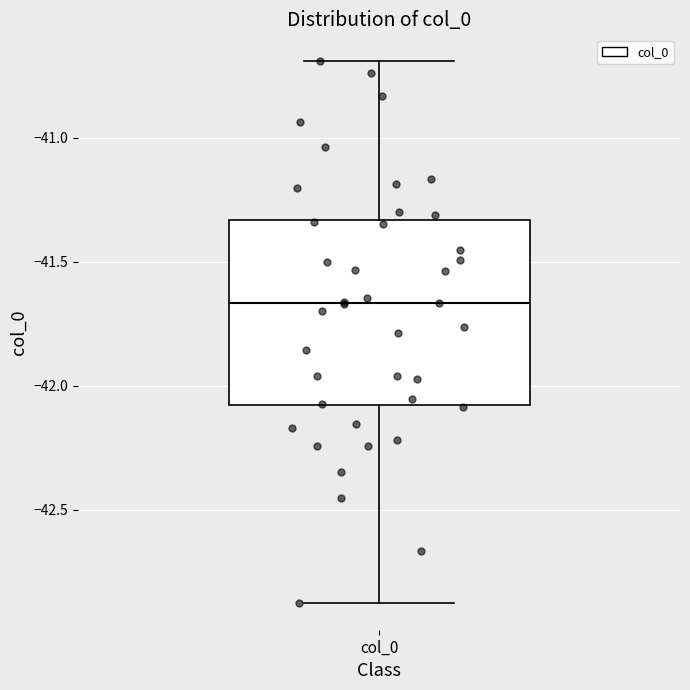

Transcribe this box plot: give where the median line is, the range the box spans, and where the two whiskers end, as read against the y-axis. The values are not printed on the chart, so give them approximately, as read against the axis.

median -41.65, box -42.10 to -41.35, whiskers -42.85 to -40.70